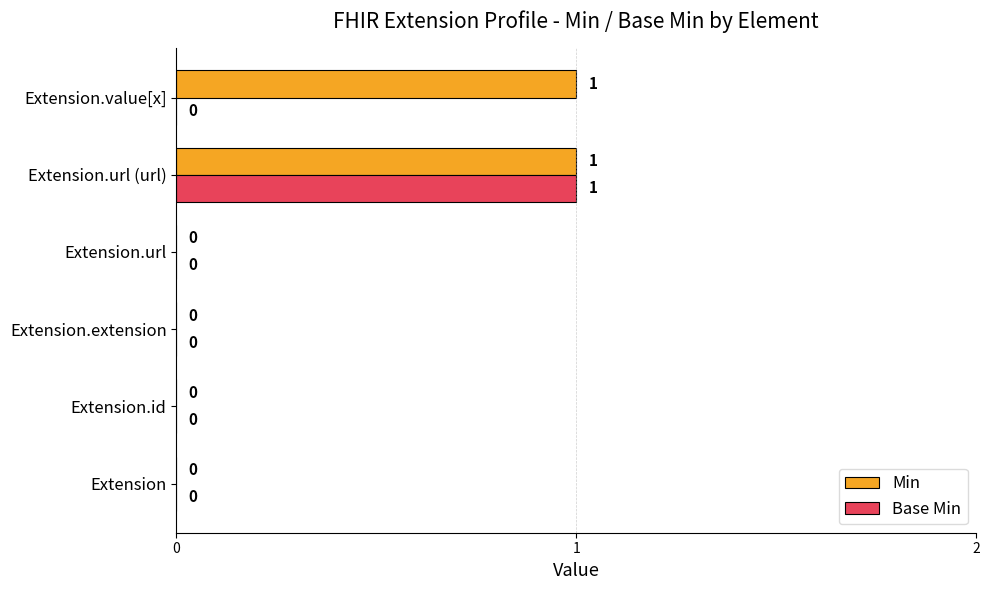

How many values in Min are above zero?

2